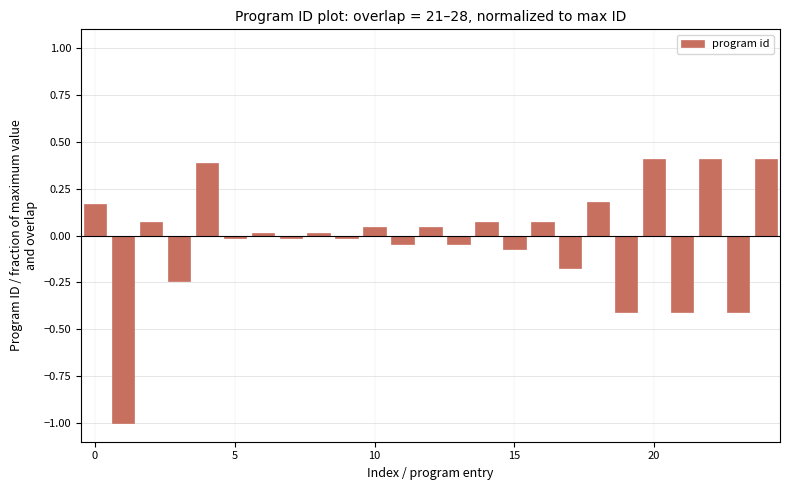

Count the number of categories in the chart.

25